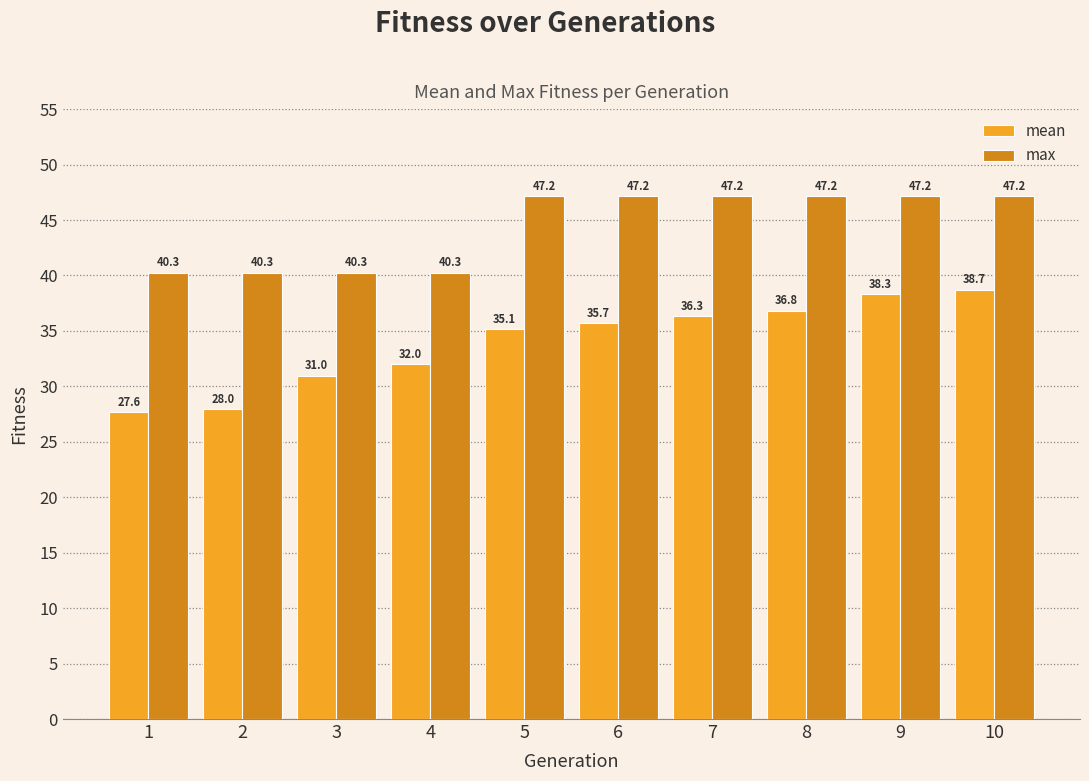

At how many categories does at least one series exceed 39?

10